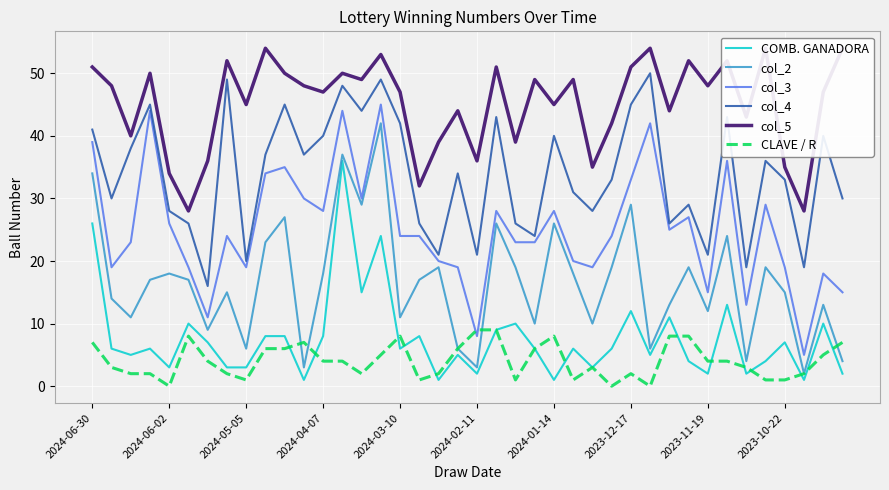

The COMB. GANADORA series shows 6 at 23. True or false?

True